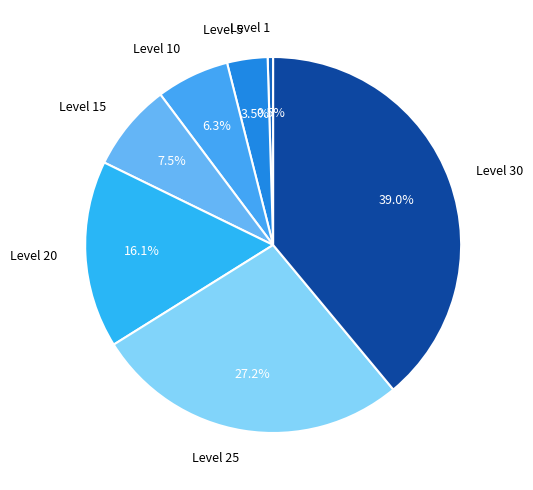

To the nearest percent, what percentage of the pie is Level 25?

27%